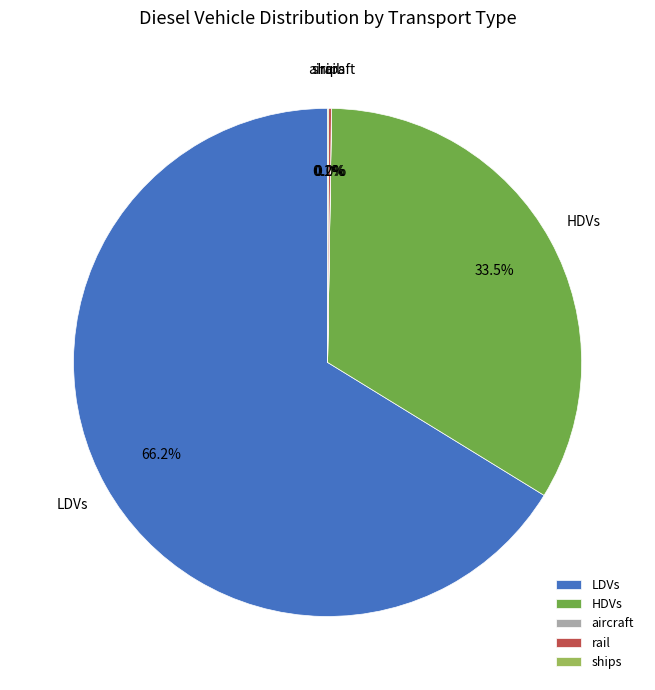

True or false: LDVs accounts for 66% of the total.

True